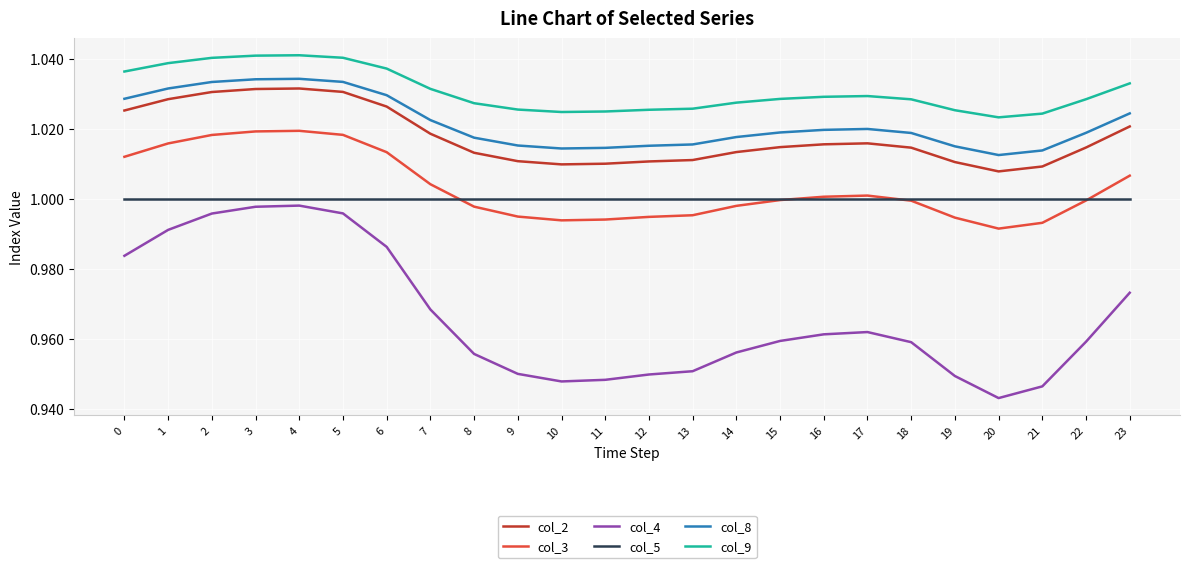

True or false: col_2 has a value of 1.0 at 1.

True